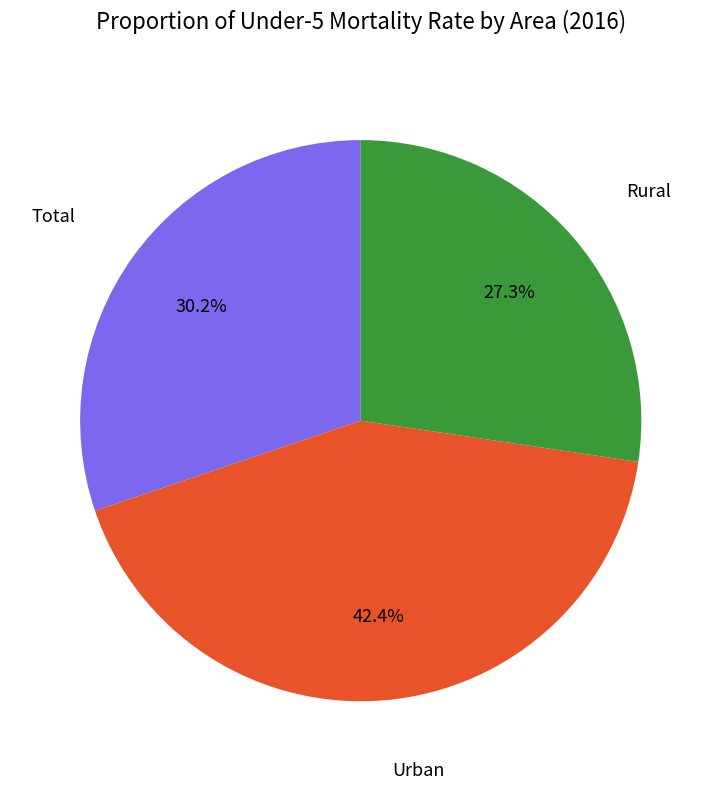

What is the ratio of the value at Total to the value at Rural?

1.1